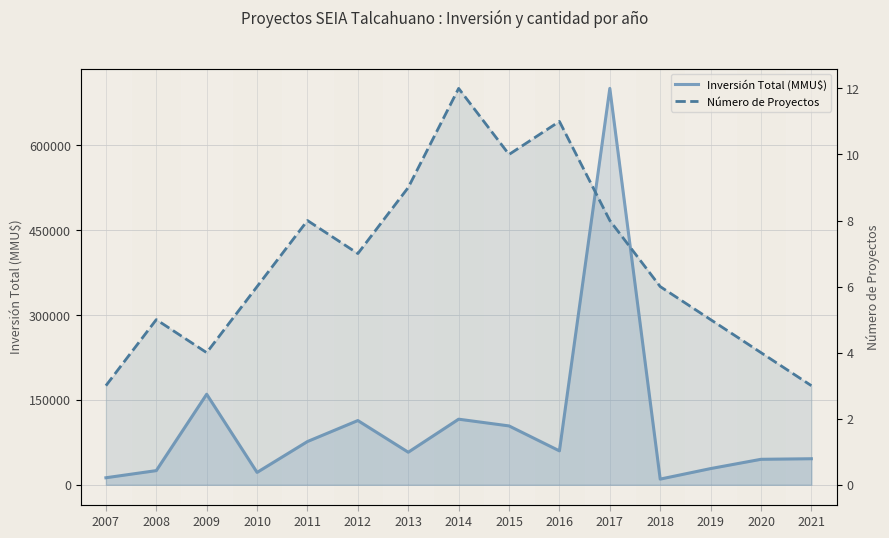

The Número de Proyectos series shows 5 at 2008. True or false?

True